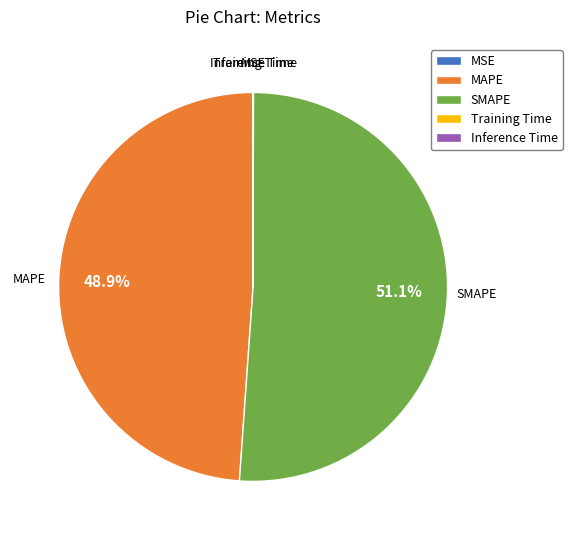

What is the largest slice in the pie chart?

SMAPE